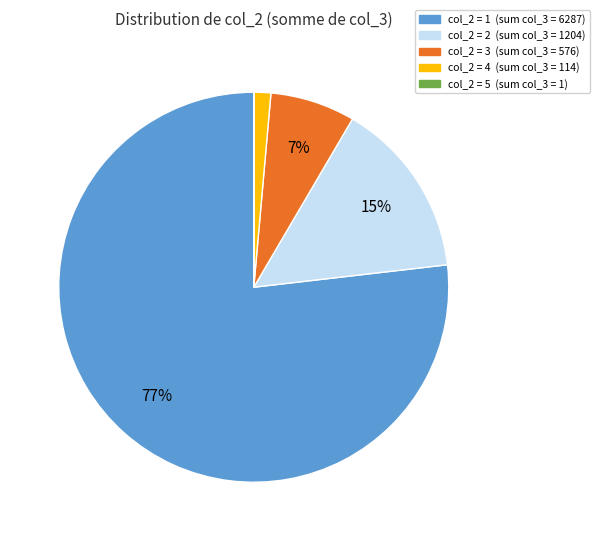

Is there any slice that represents more than half of the pie?

Yes